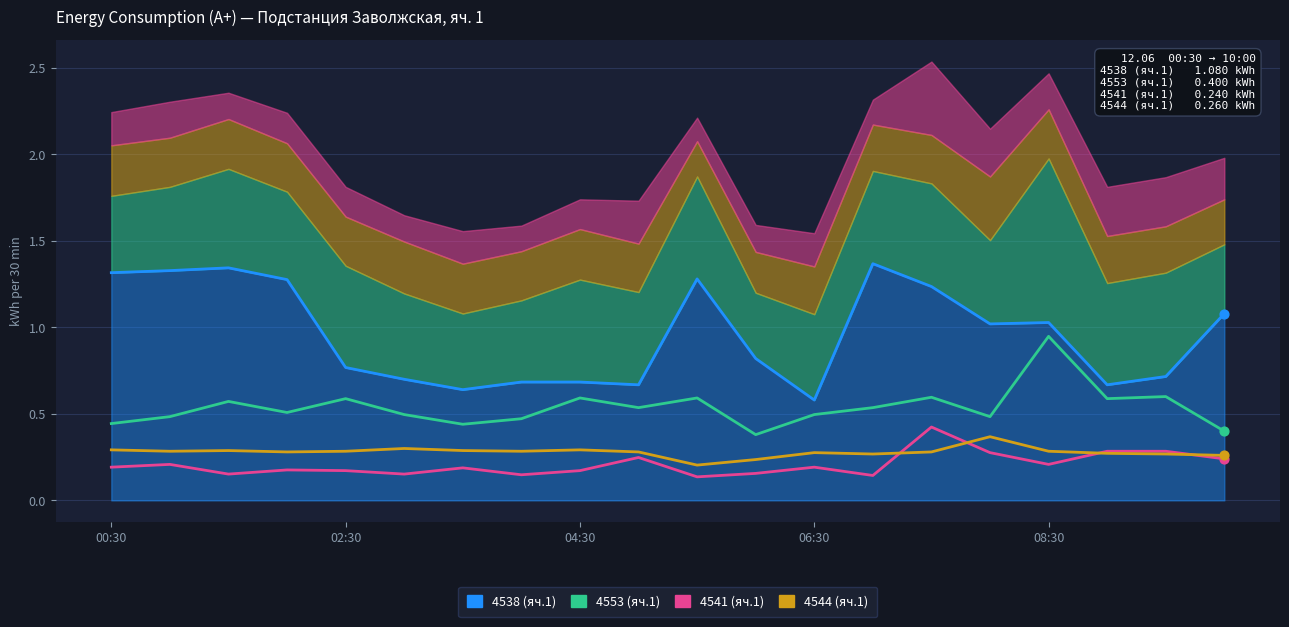

Which series contains the lowest Y value?

4541 (яч.1)